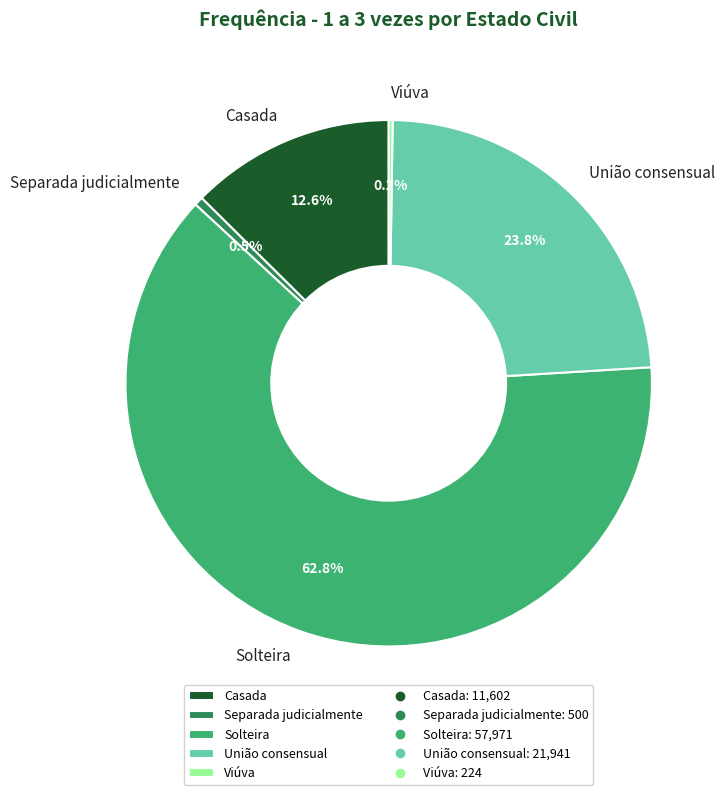

What portion of the pie excludes União consensual?

76.2%